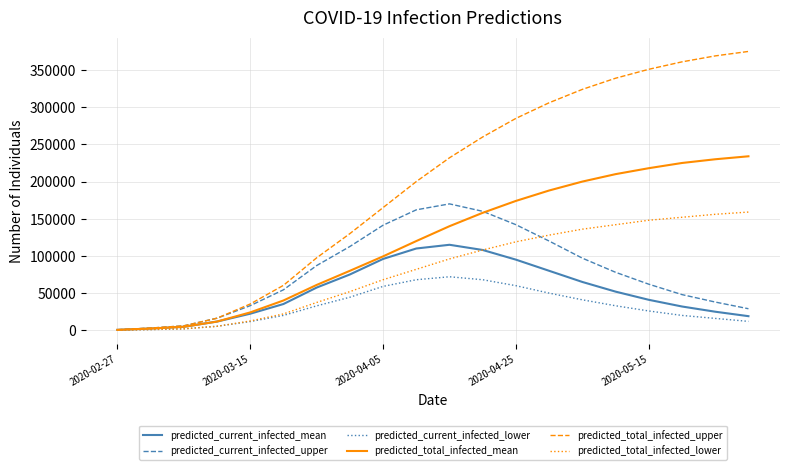

Which series has the largest total across all categories?

predicted_total_infected_upper